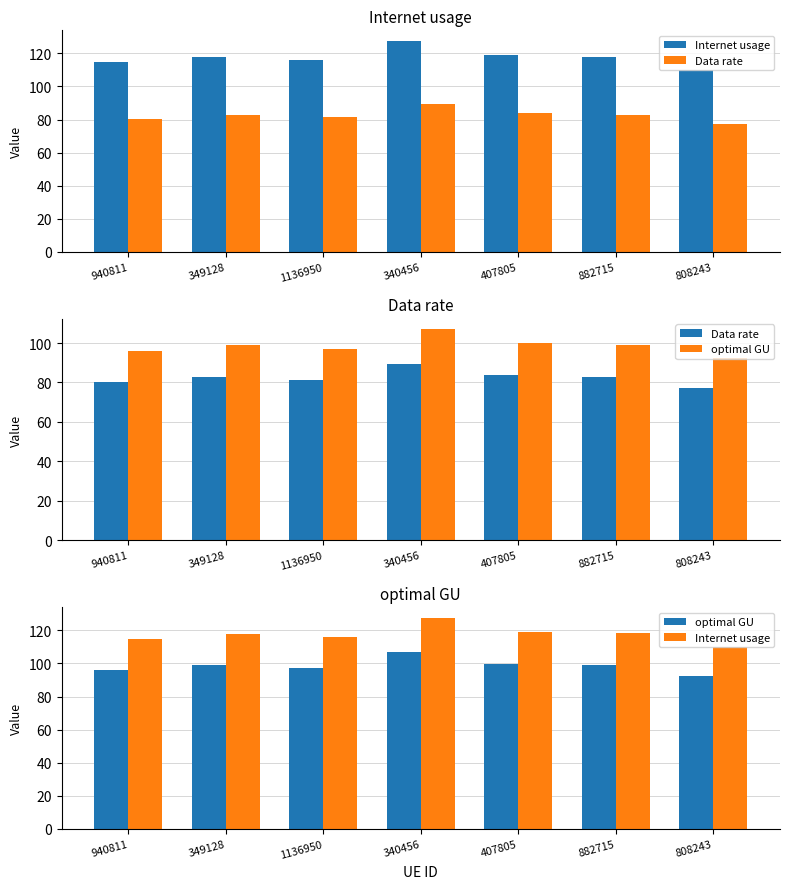

Where does the Data rate series first go above 82?

349128